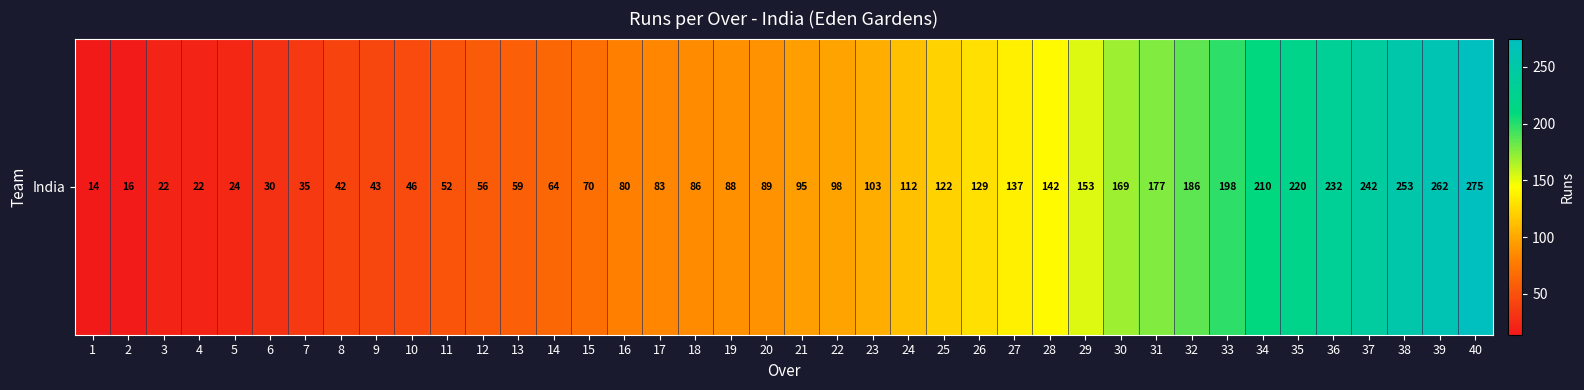

What is the greatest value displayed?

275